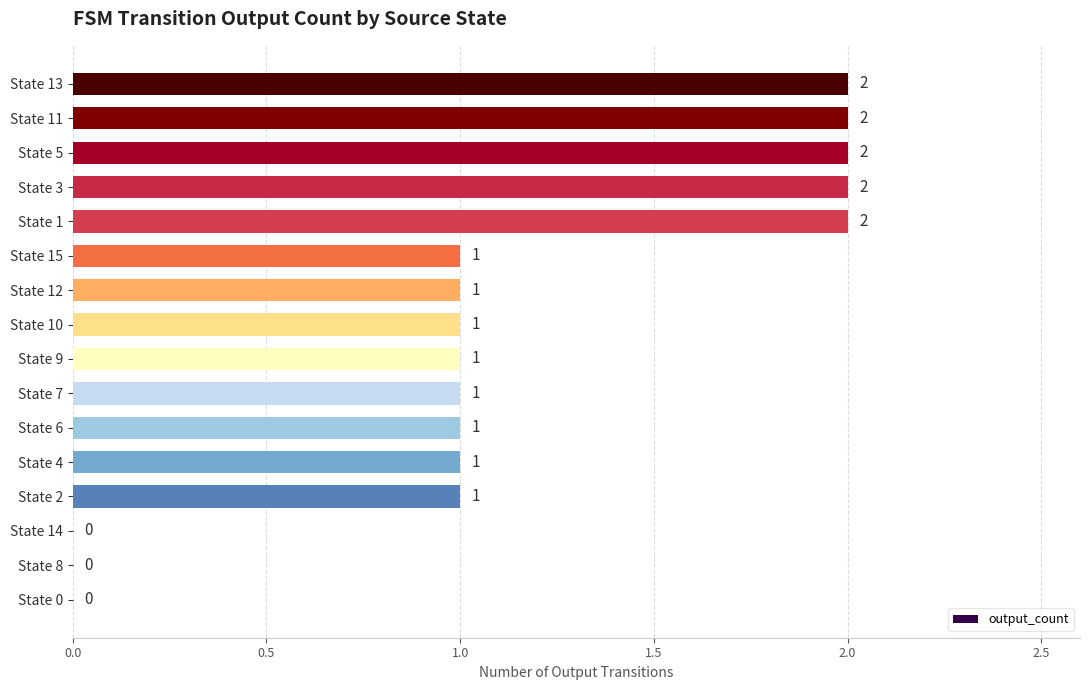

What is the change in value from State 0 to State 1?

+2